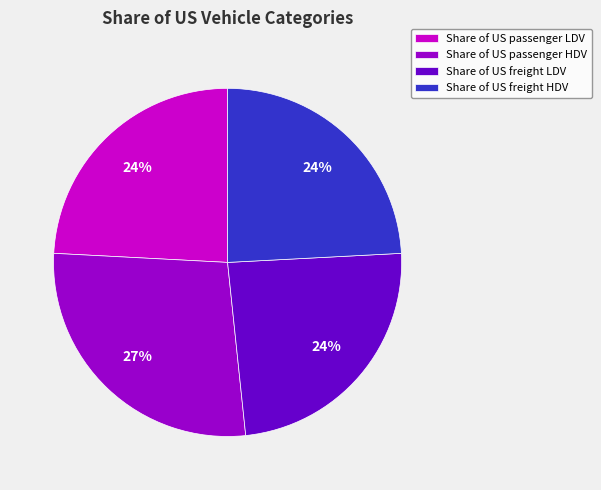

Is it true that Share of US passenger LDV is 24% of the pie?

True